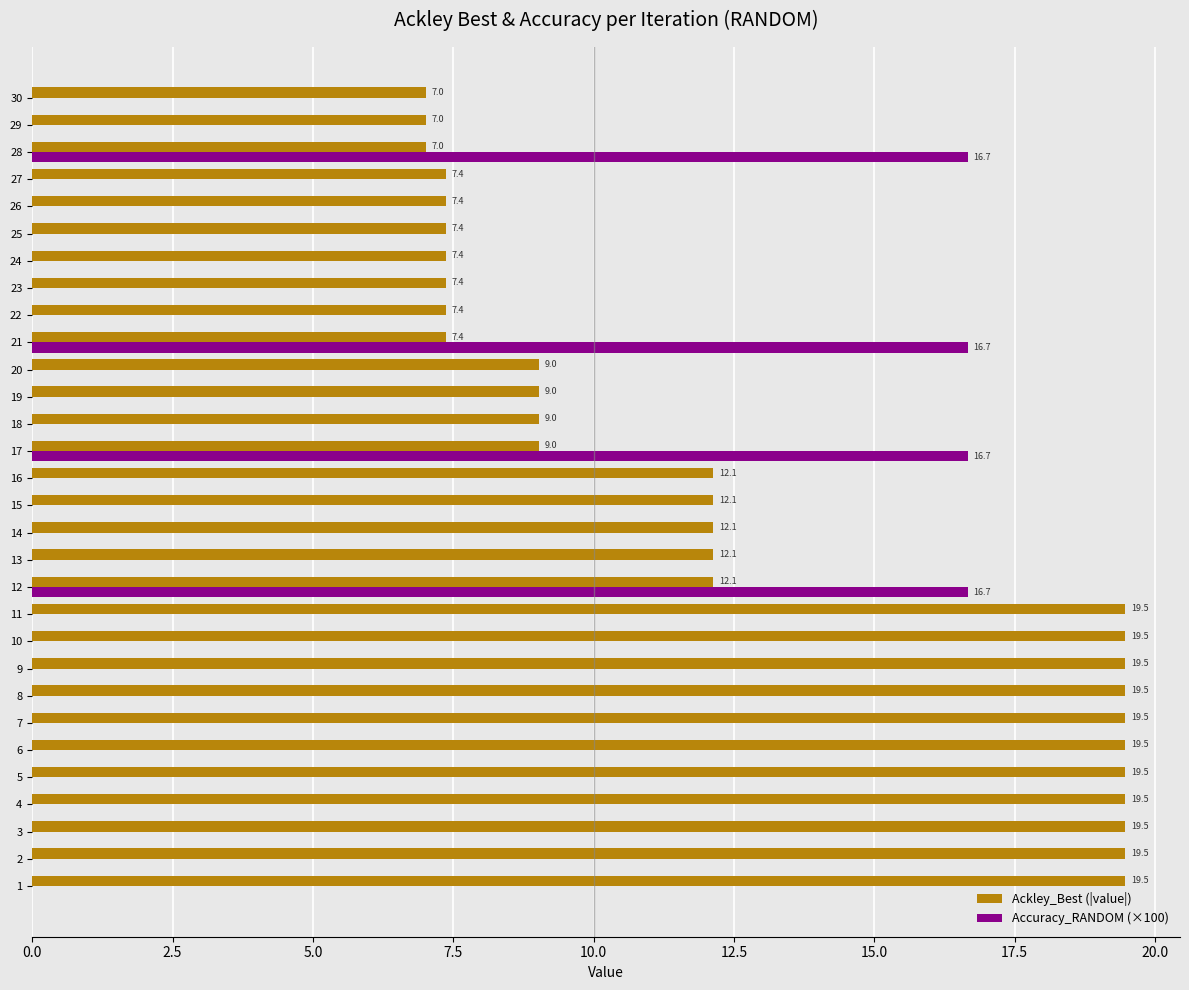

What is the highest value of the Ackley_Best (|value|) series?

19.5